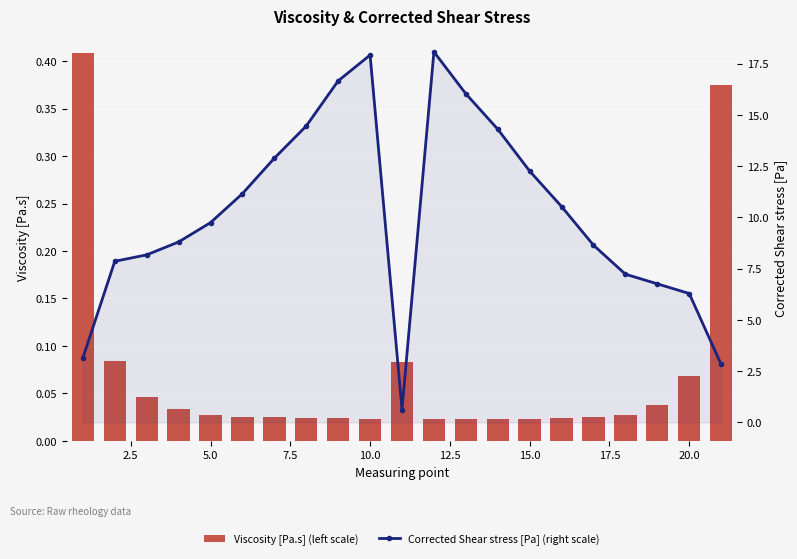

At how many categories does at least one series exceed 3?

19